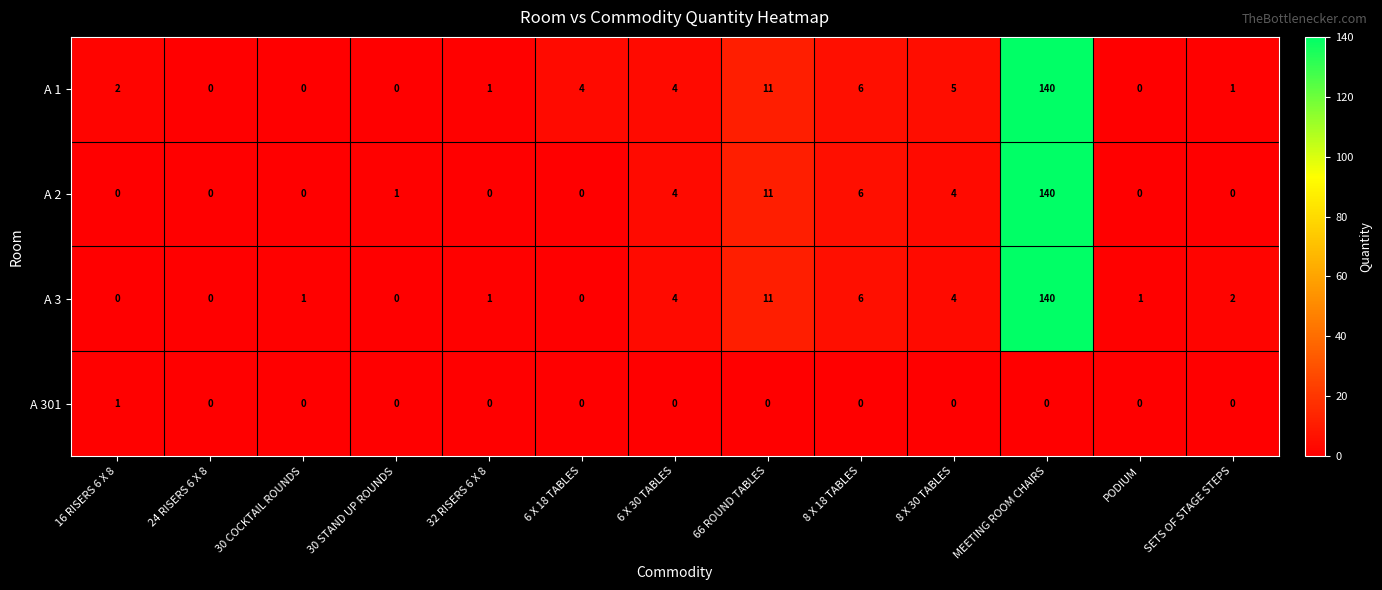

True or false: A 3 has a value of 90 at 16 RISERS 6 X 8.

False